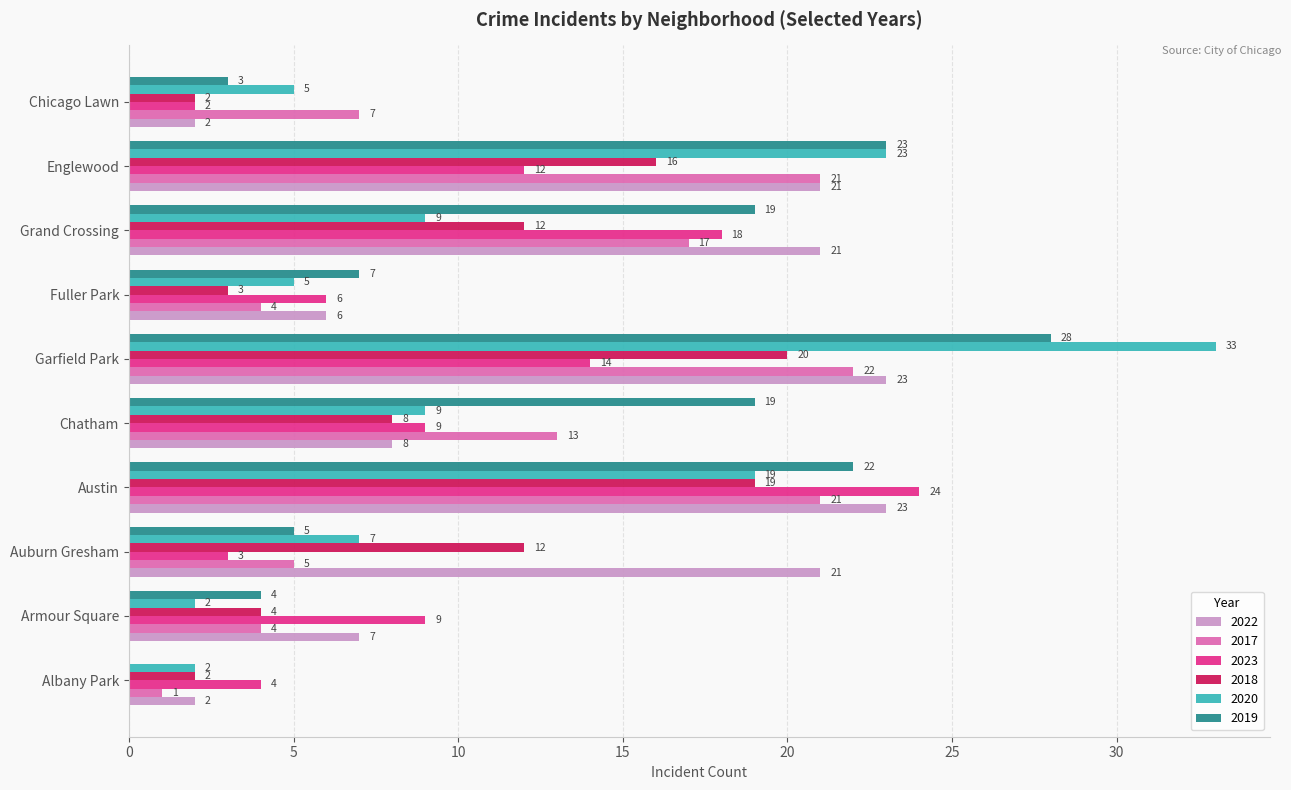

Which category has the highest value across all series?

Garfield Park